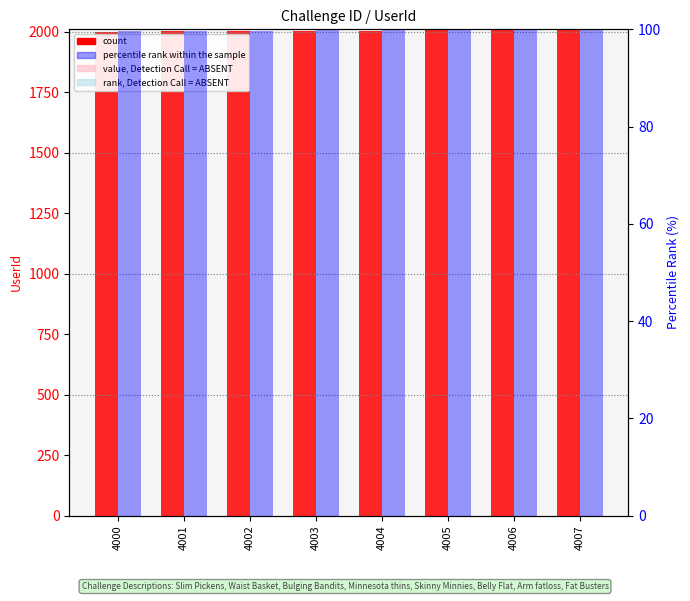

The percentile rank within the sample series shows 60.9 at 4002. True or false?

False